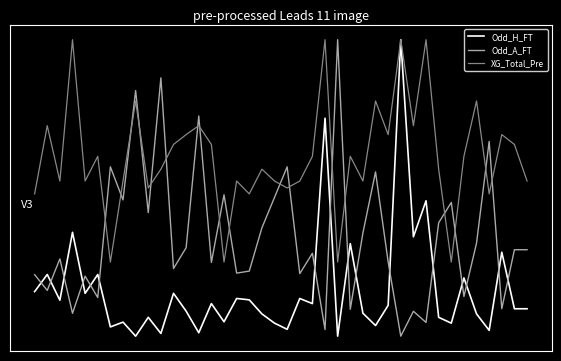

At how many categories does at least one series exceed 0?

35